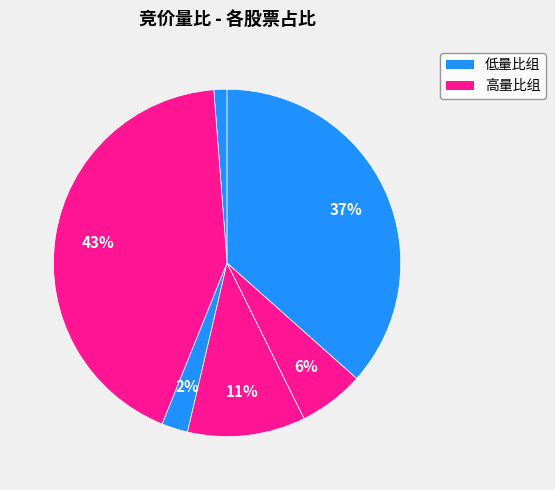

Is there a majority slice in this chart?

No